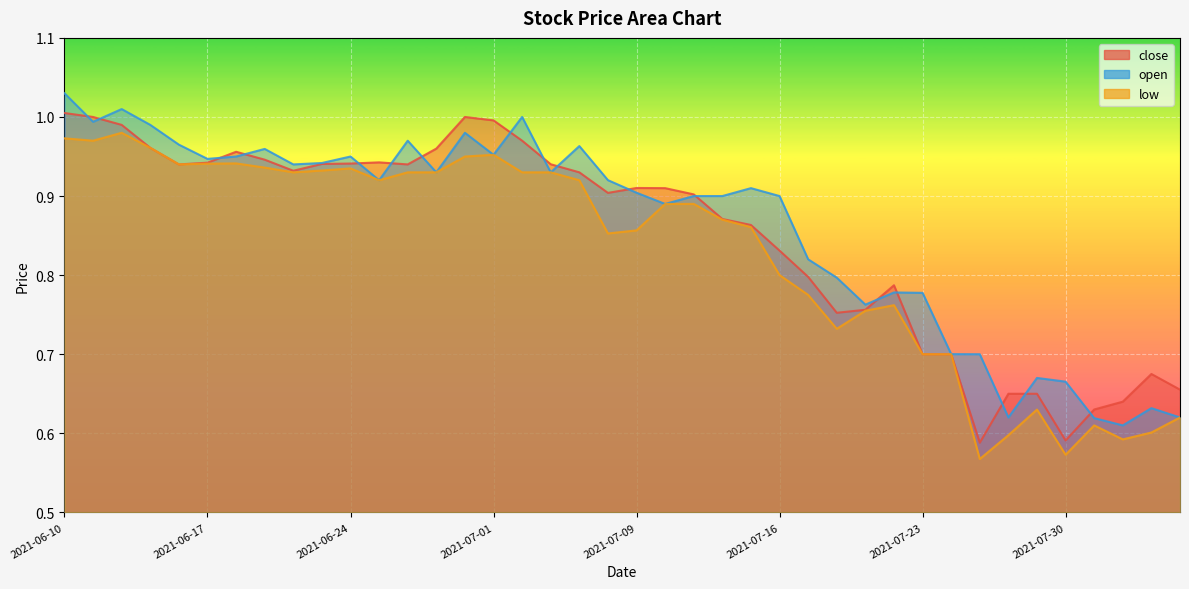

What is the maximum value for low?

1.0